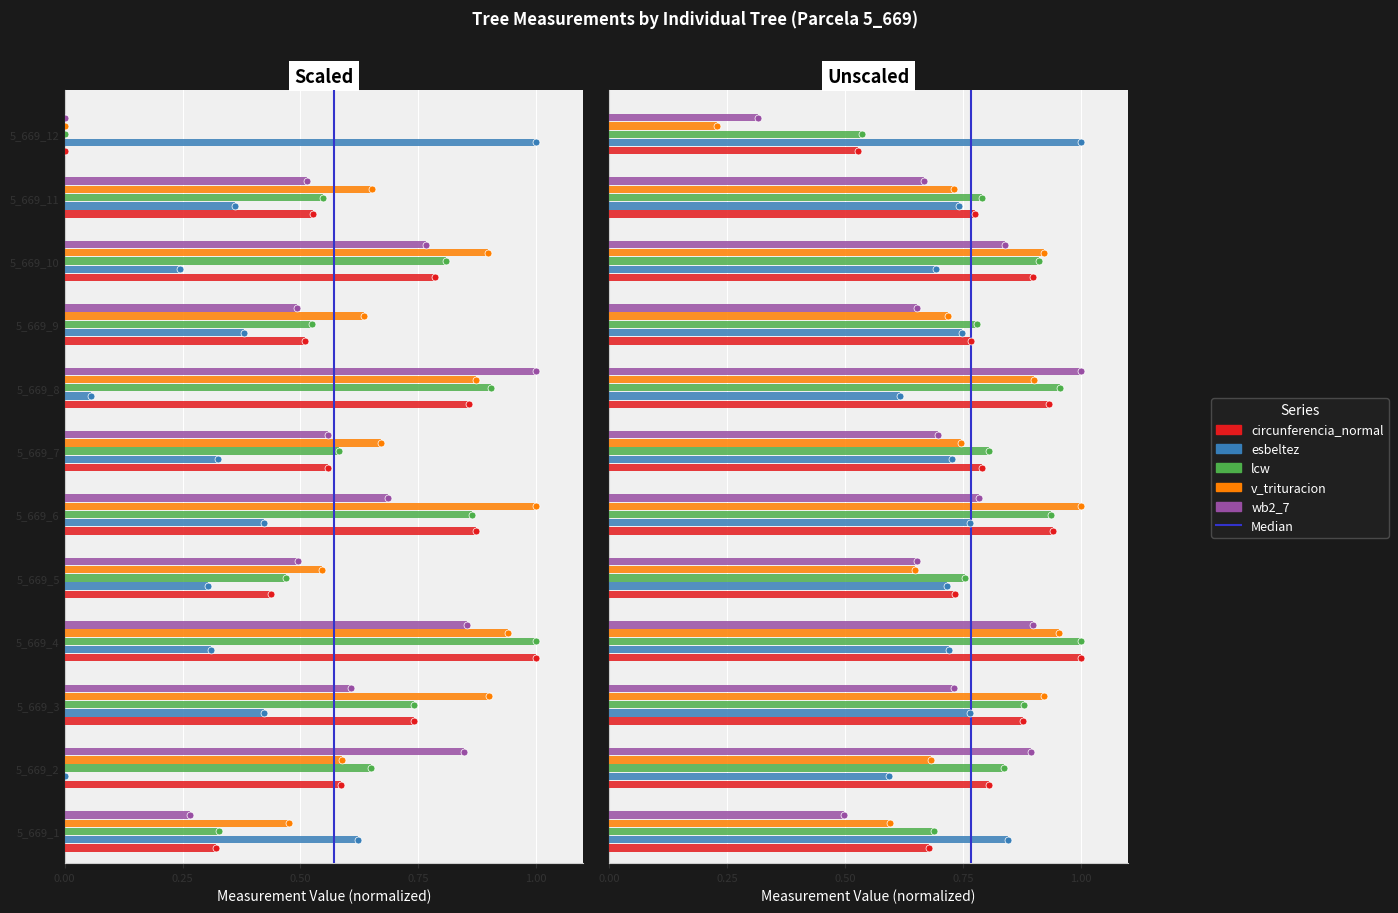

What are all the series names shown in the legend?

circunferencia_normal, esbeltez, lcw, v_trituracion, wb2_7